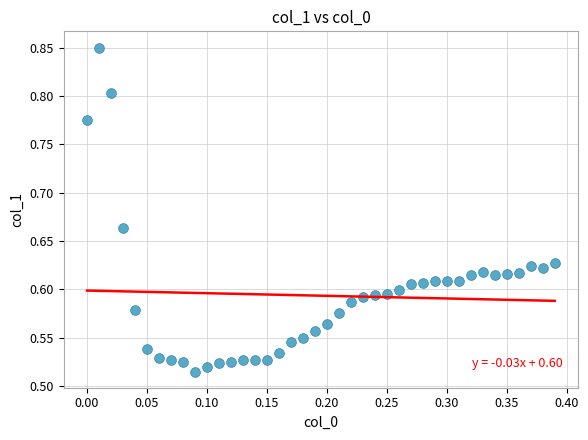

What is the range of Y values (max minus min)?

0.3